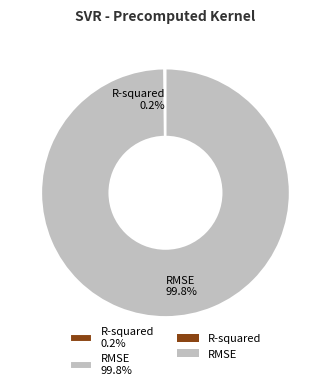

Which category has the biggest portion of the pie?

RMSE